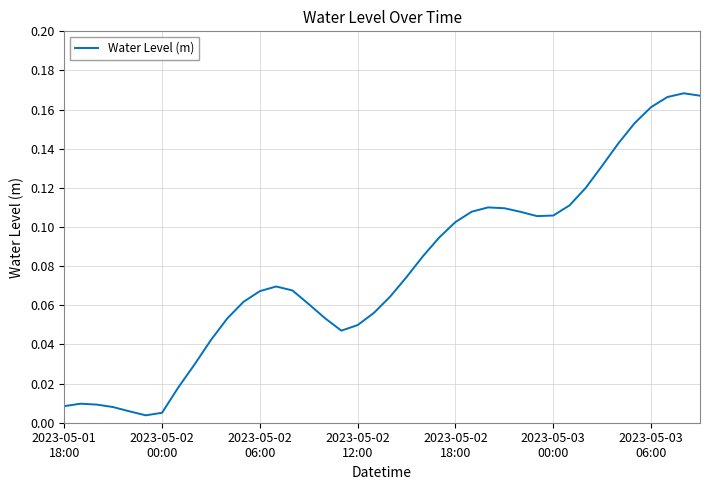

How many lines are shown in the chart?

1